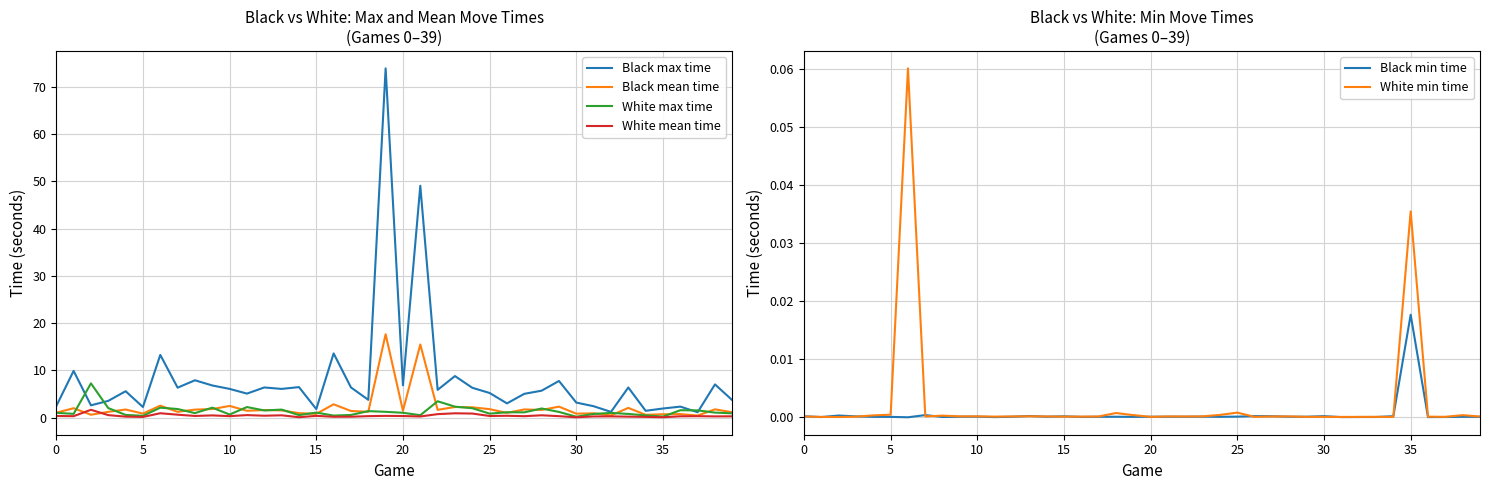

At how many categories does at least one series exceed 71?

1